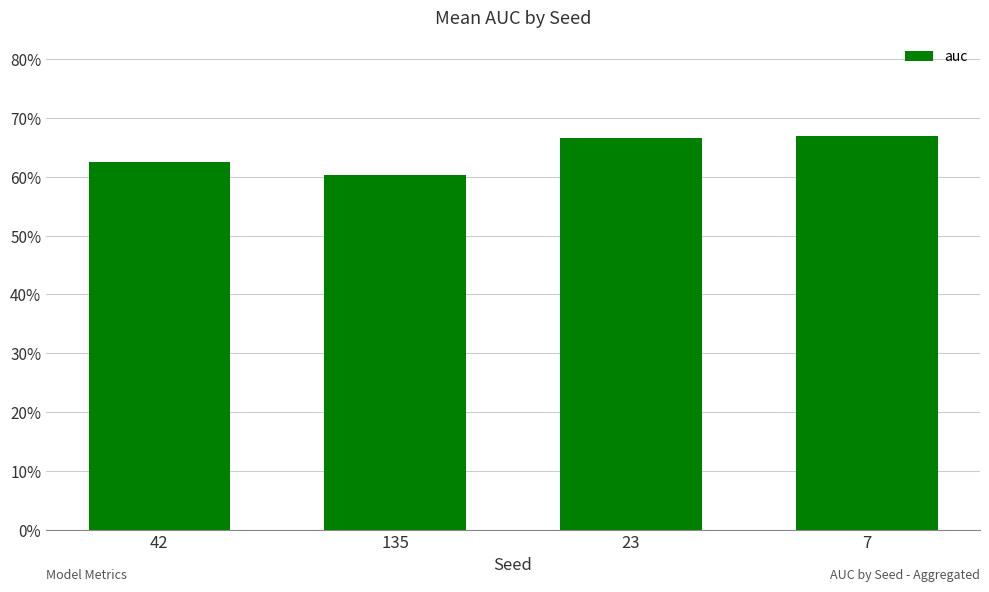

Which category has the highest value across all series?

7